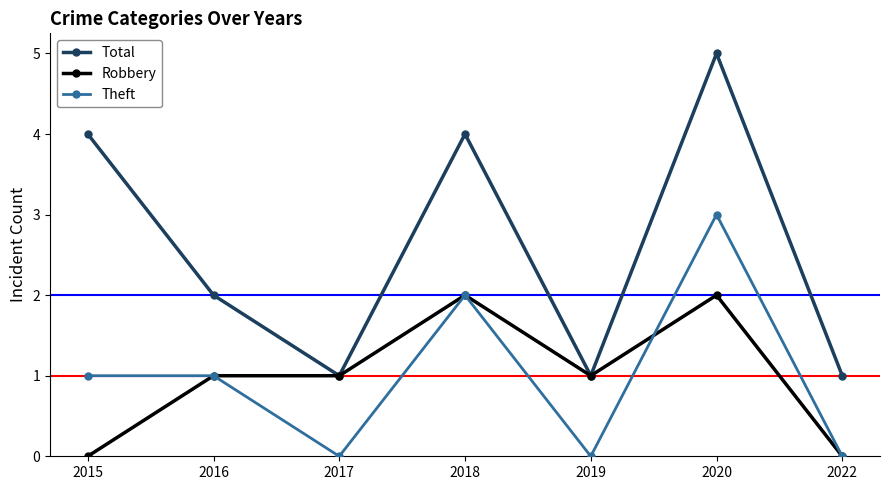

What is the average value of the Total series?

3